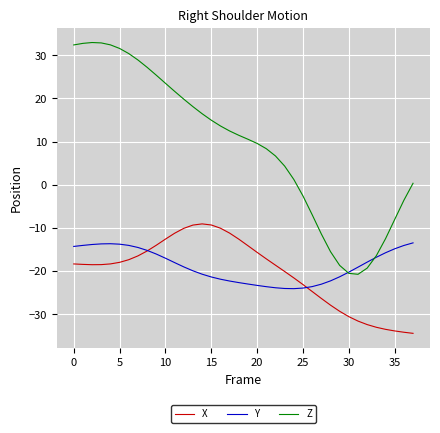

What is the difference between the second highest and minimum values in the Z series?

53.6